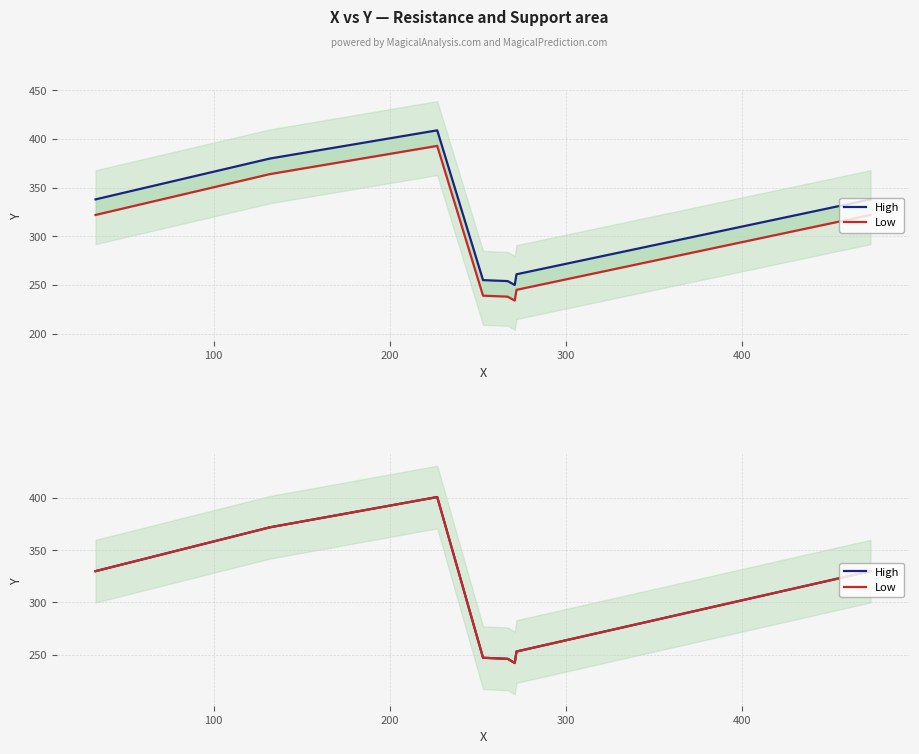

Rank the series at 300 from highest to lowest value.

High, Low